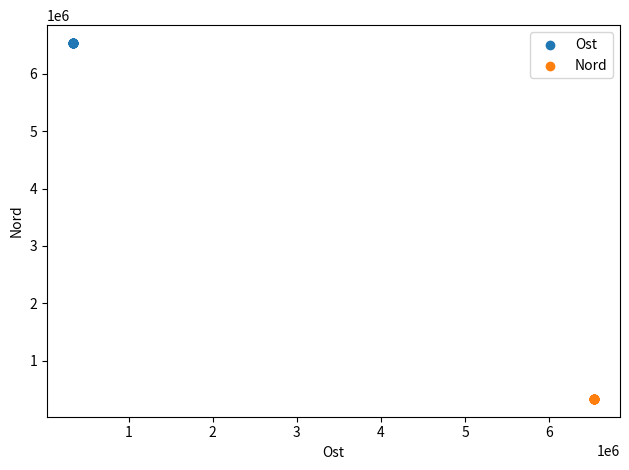

Which series contains the highest Y value?

Ost